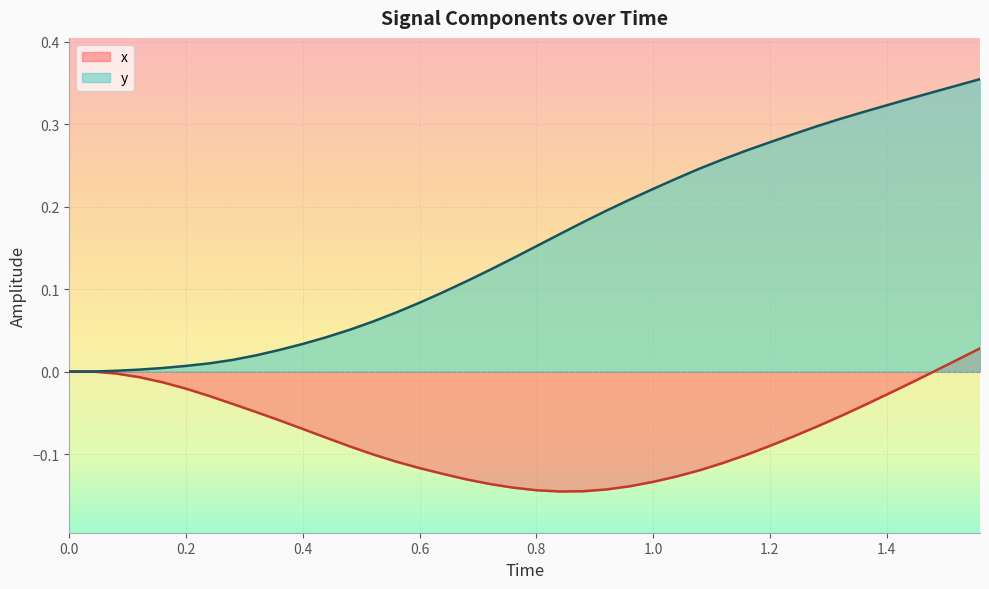

The y series shows 0.0 at 0.0. True or false?

True